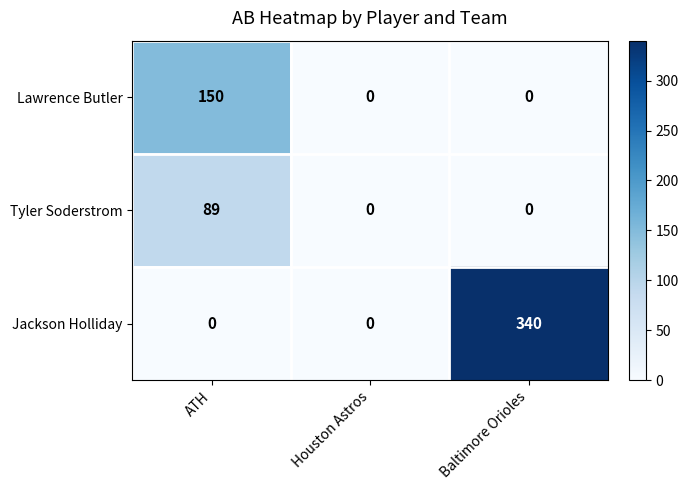

Which series has the widest spread of values?

Jackson Holliday